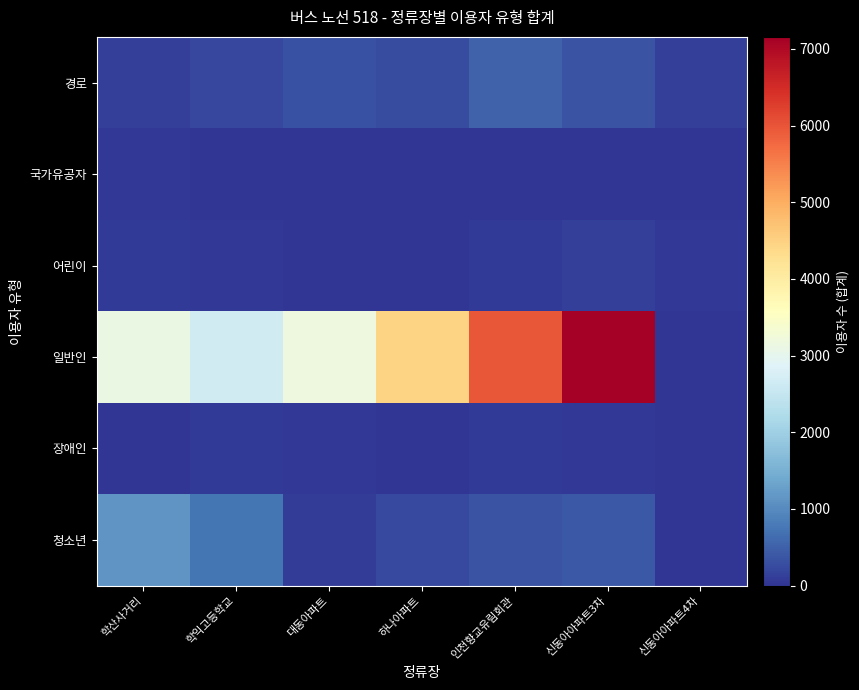

What is the total value across all series at 하나아파트?

4999